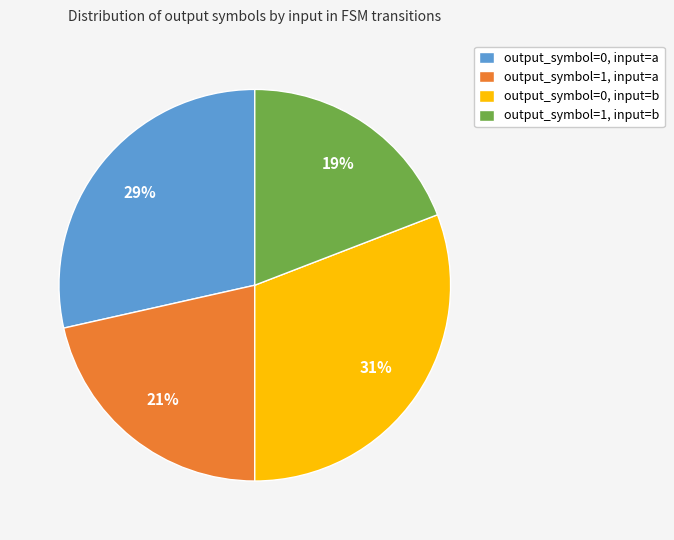

To the nearest percent, what is the average slice percentage?

25%